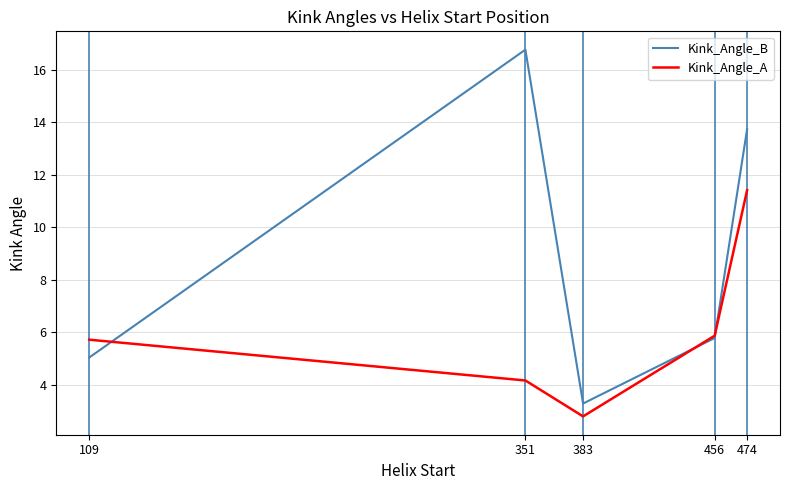

Which series changed the most between 351 and 474?

Kink_Angle_A